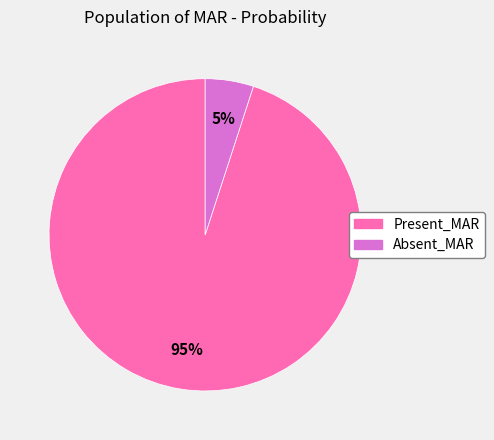

How many slices are in this pie chart?

2